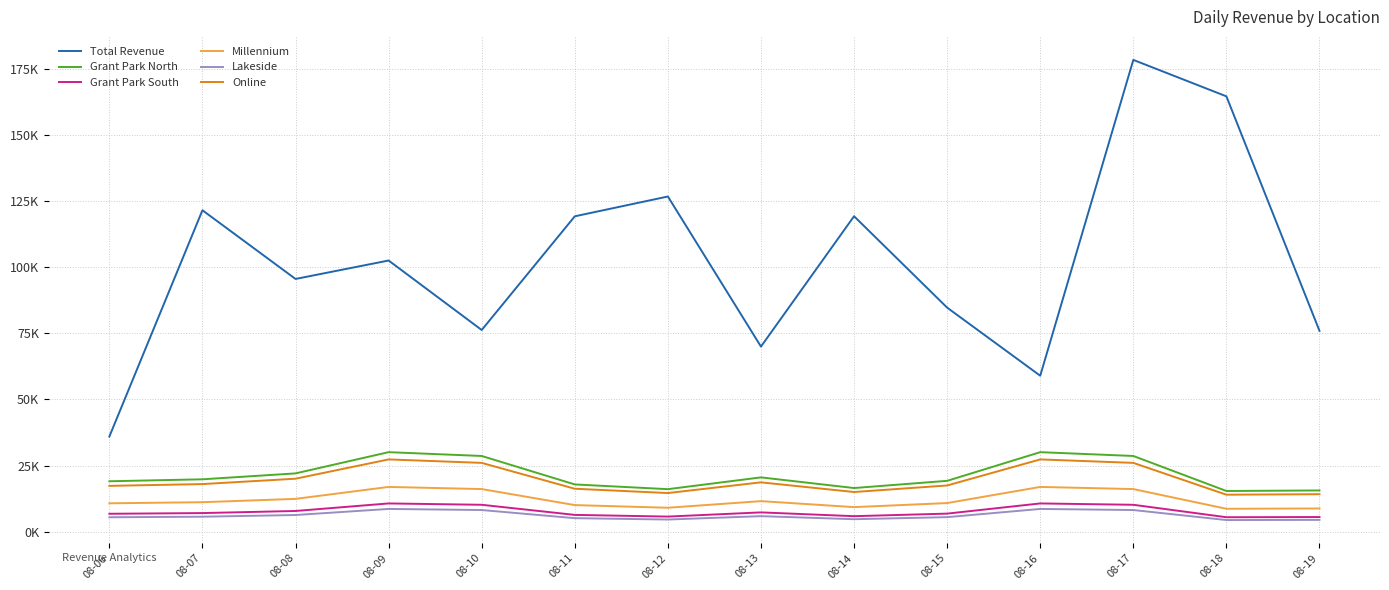

At which label does Online first exceed 17989?

08-07